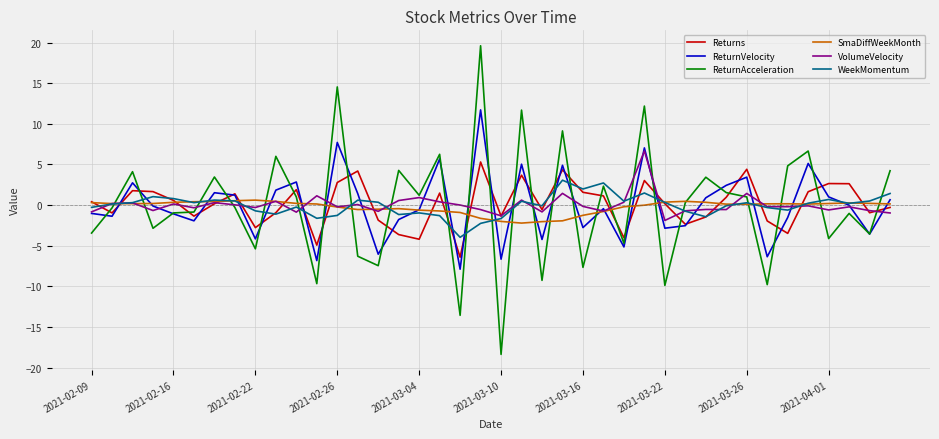

What is the maximum value shown in the chart?

19.6